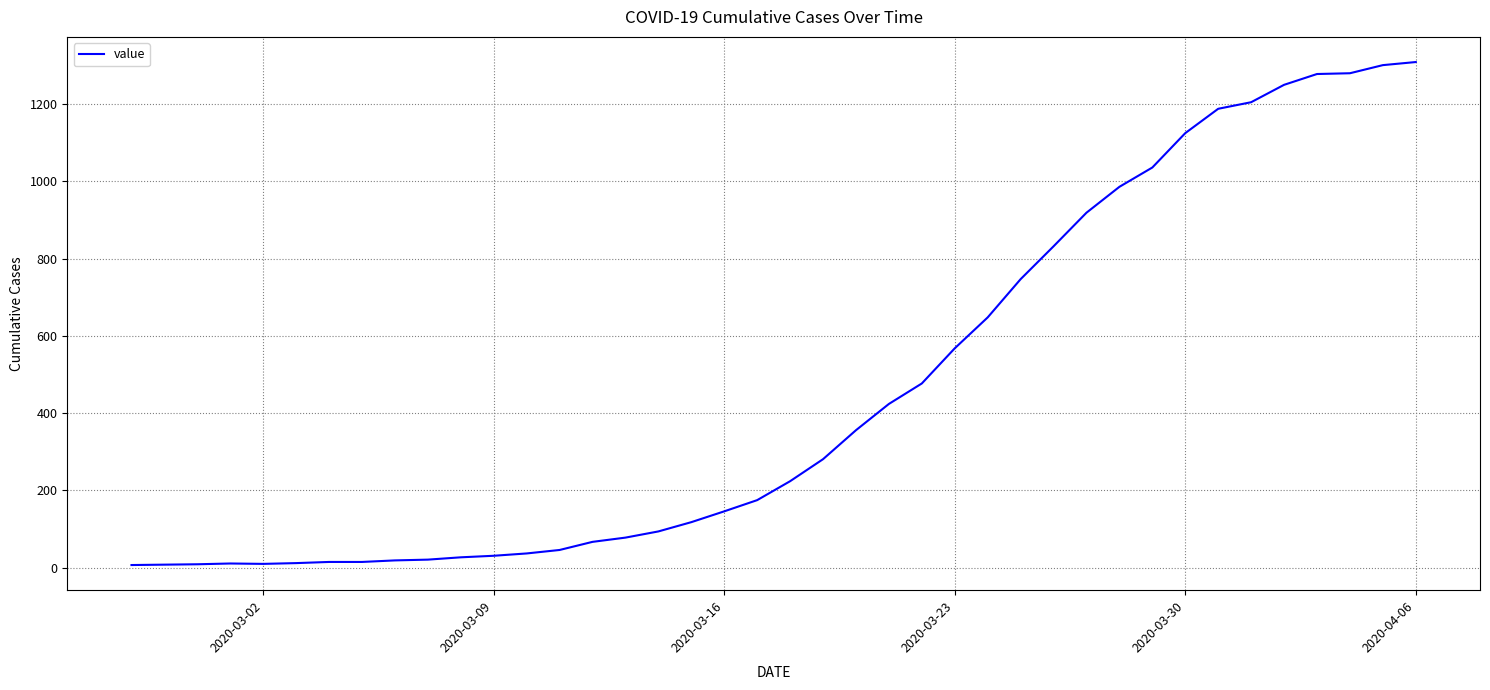

What is the maximum value shown in the chart?

1309